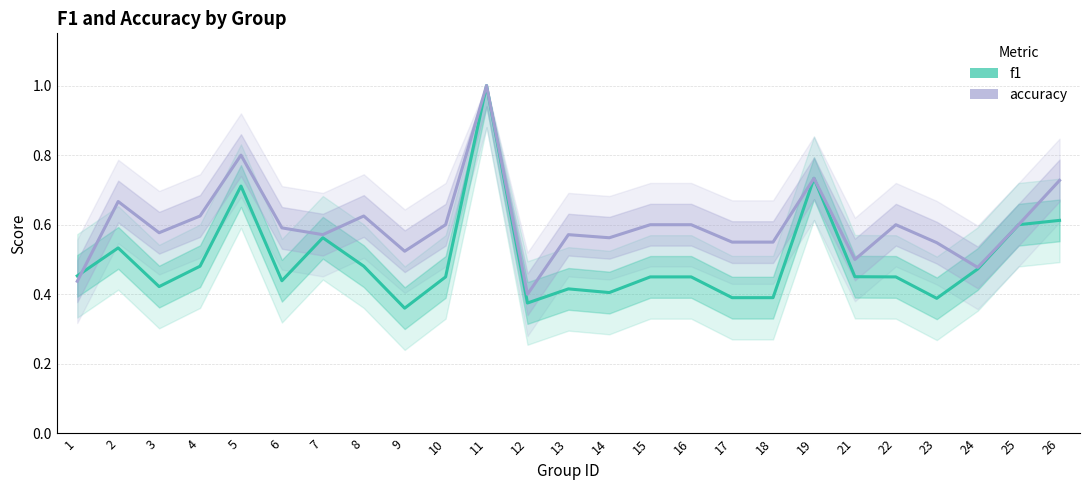

At which category does f1 reach its first local peak?

2